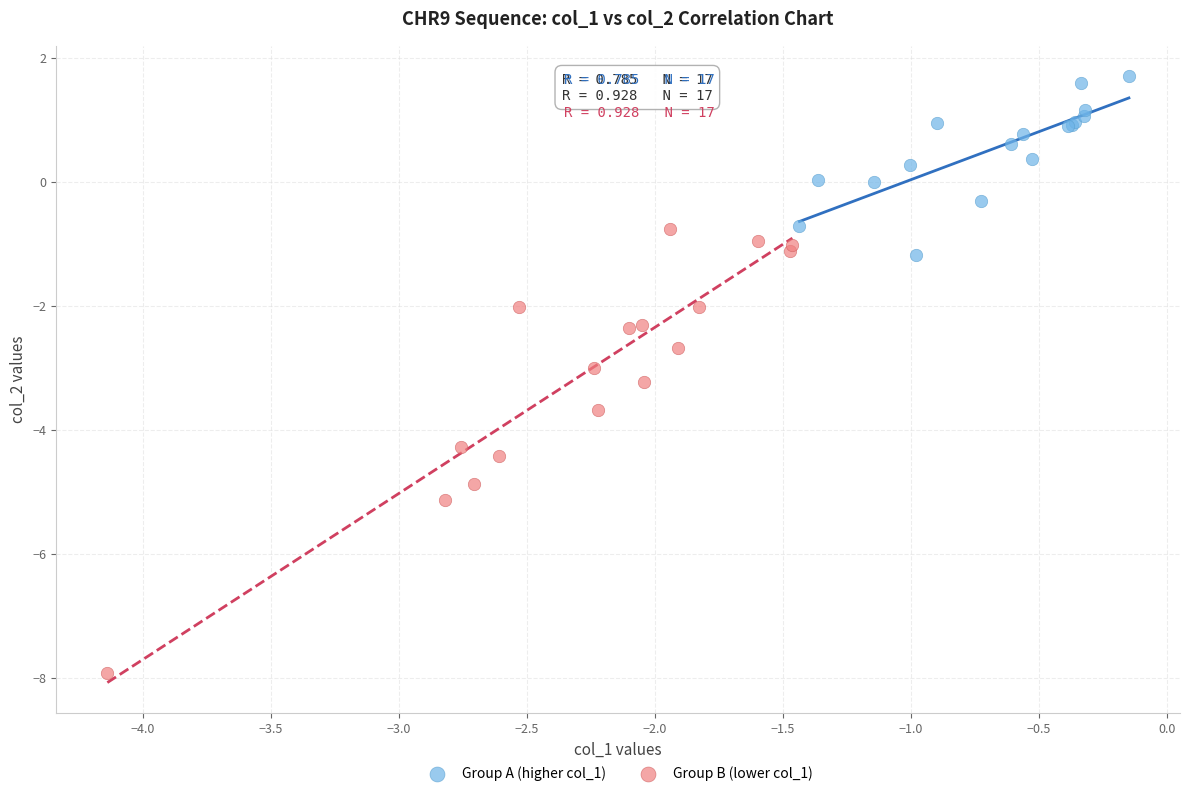

Which series has the largest Y range (max minus min)?

Group B (lower col_1)